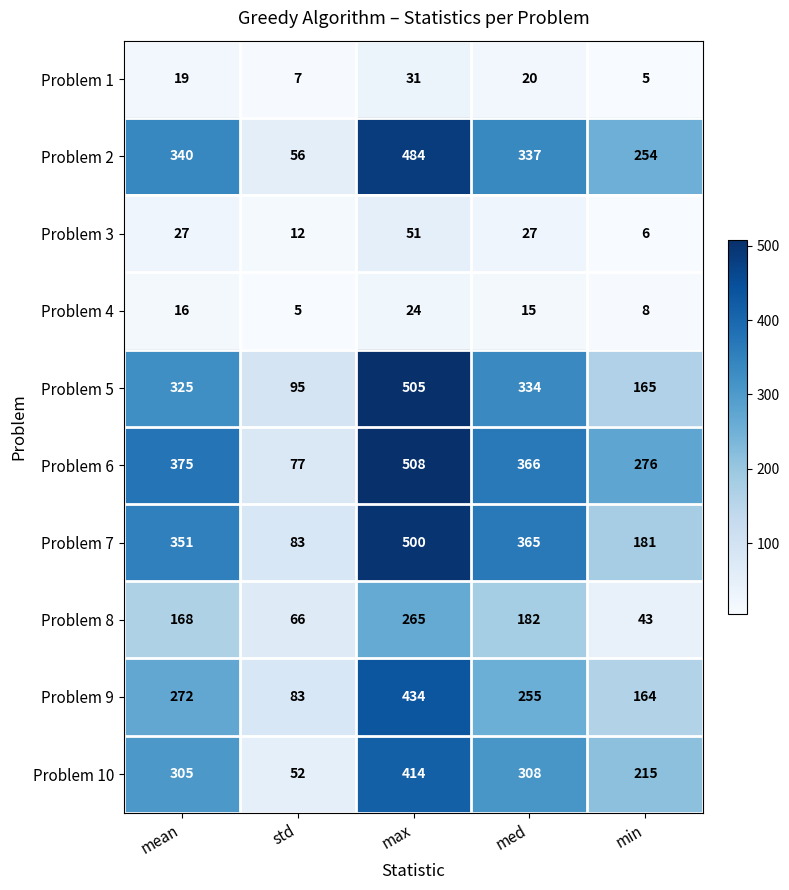

What is the sum of all Problem 4 values?

68